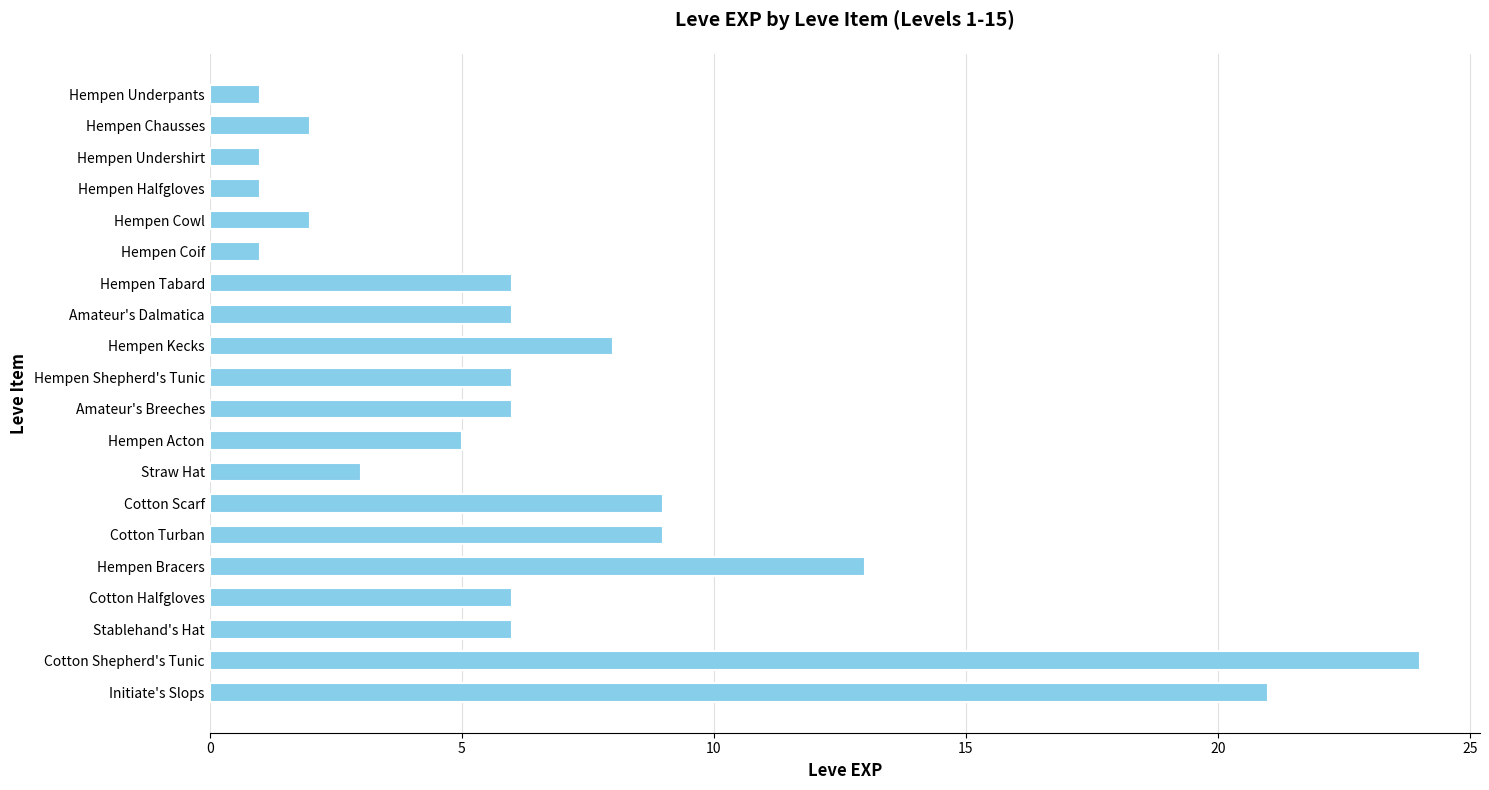

At which label is the value closest to 12?

Hempen Bracers